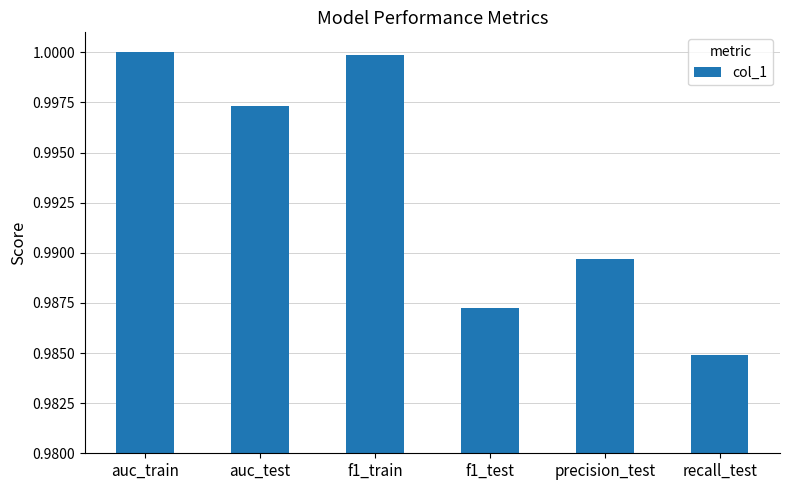

The value at f1_test is 1.4. True or false?

False